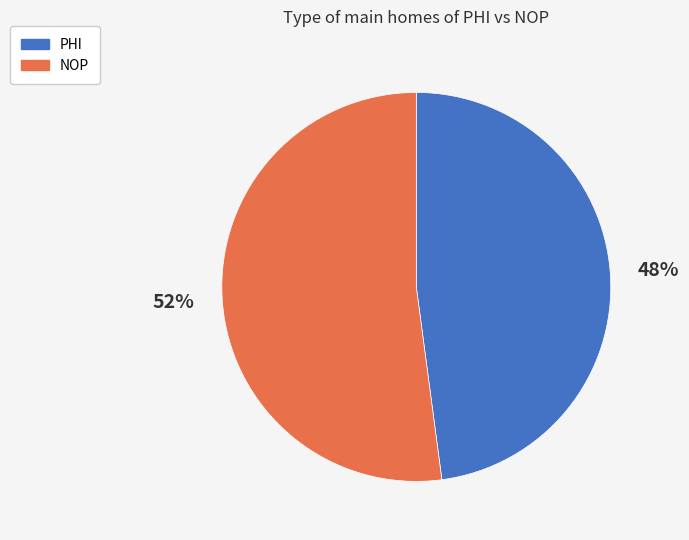

True or false: NOP accounts for 46% of the total.

False